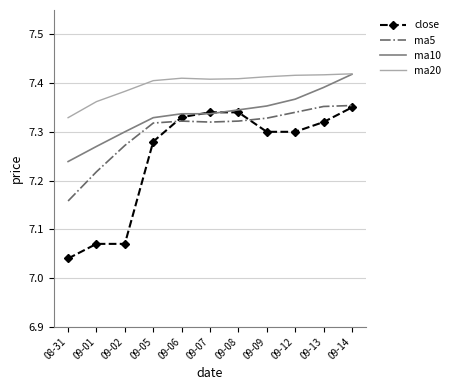

What are all the series names shown in the legend?

close, ma5, ma10, ma20